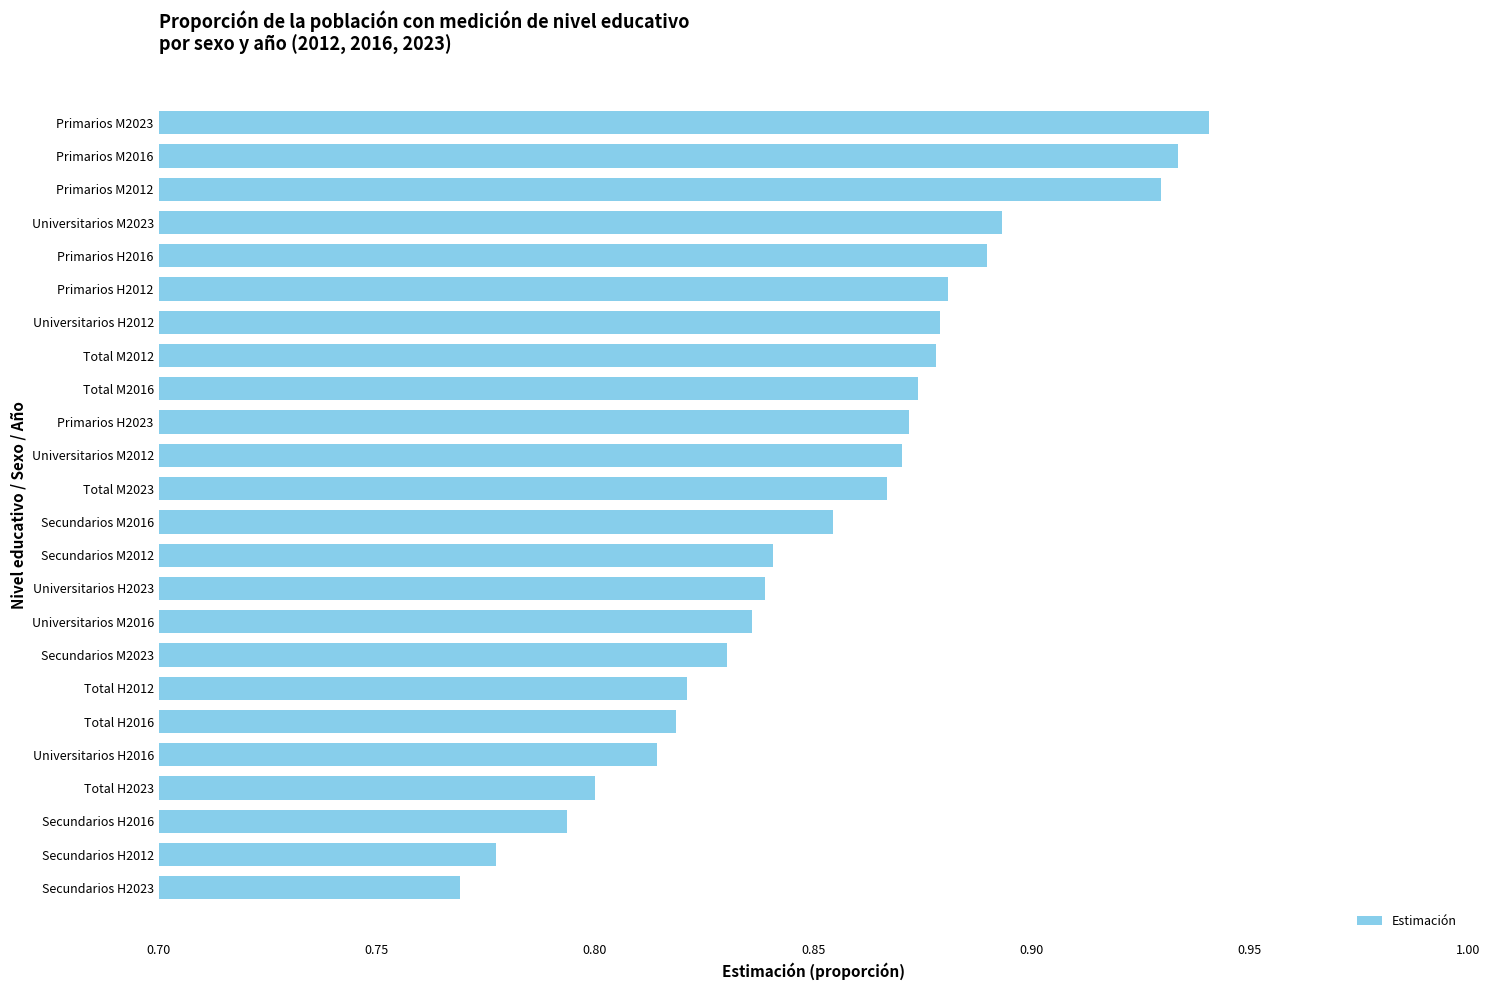

Which label corresponds to the smallest value in the chart?

Secundarios H2023